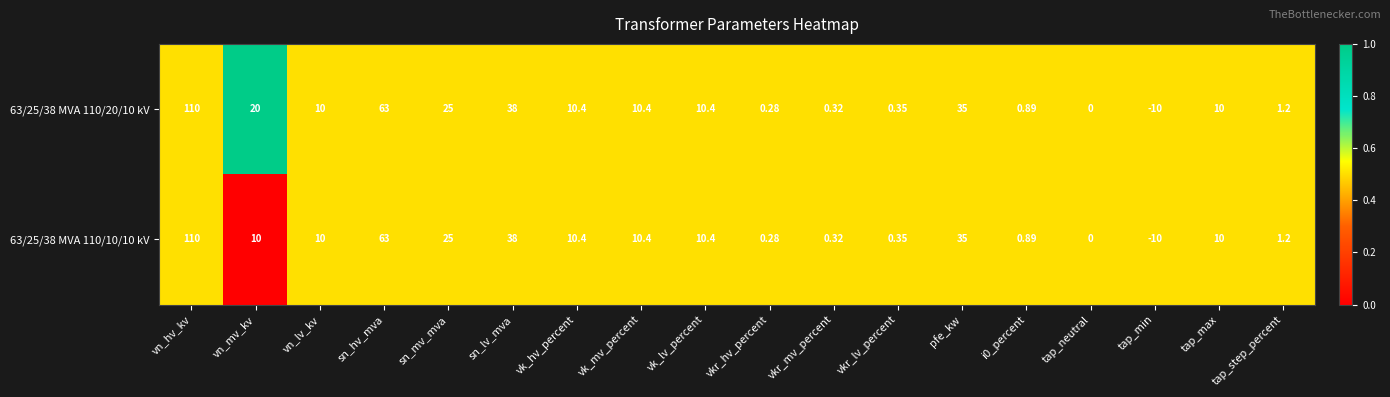

At which label does 63/25/38 MVA 110/10/10 kV first exceed 10?

vn_hv_kv